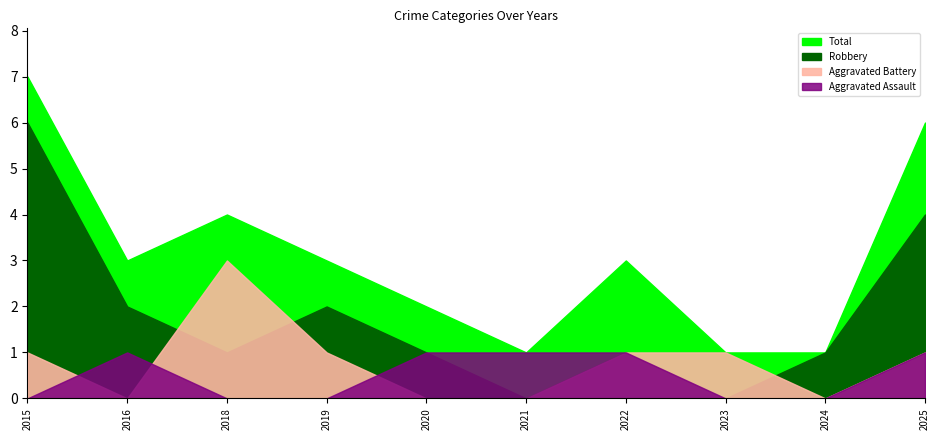

Which label corresponds to the smallest value in the chart?

2015